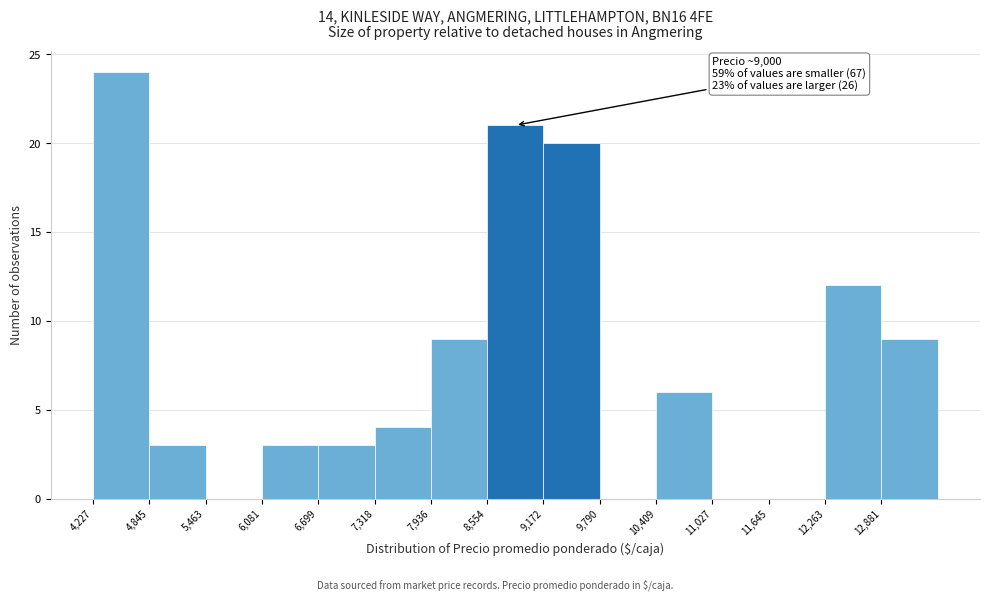

Over which range of the x-axis is the bar tallest?

4200 to 4800